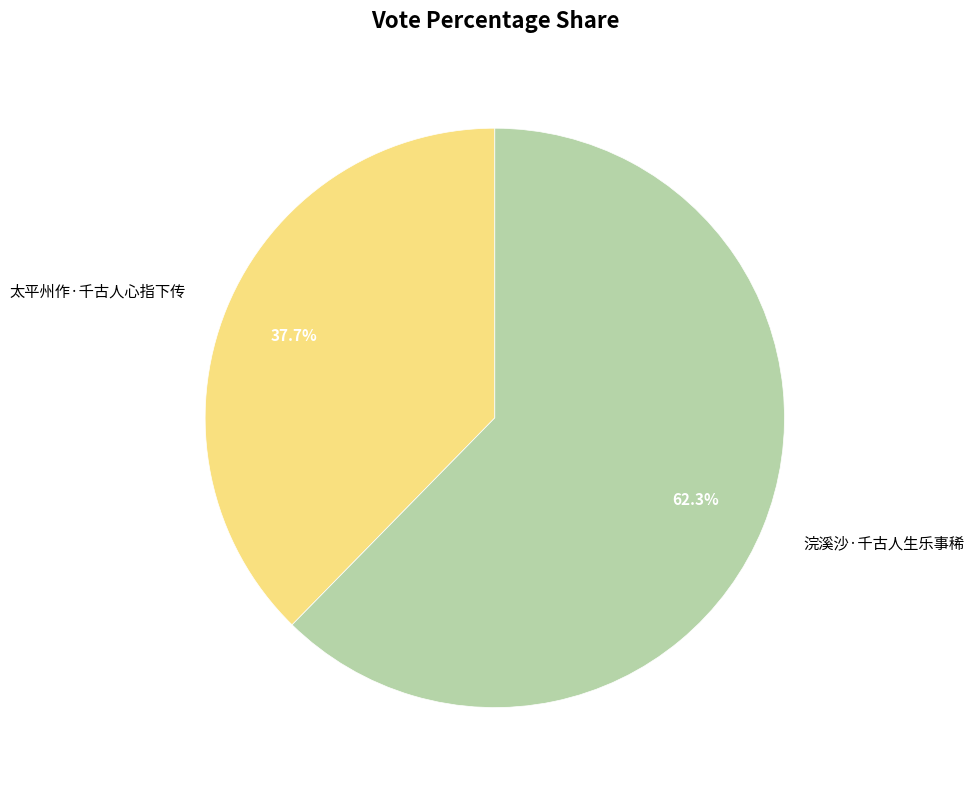

Which slice is the smallest?

太平州作·千古人心指下传